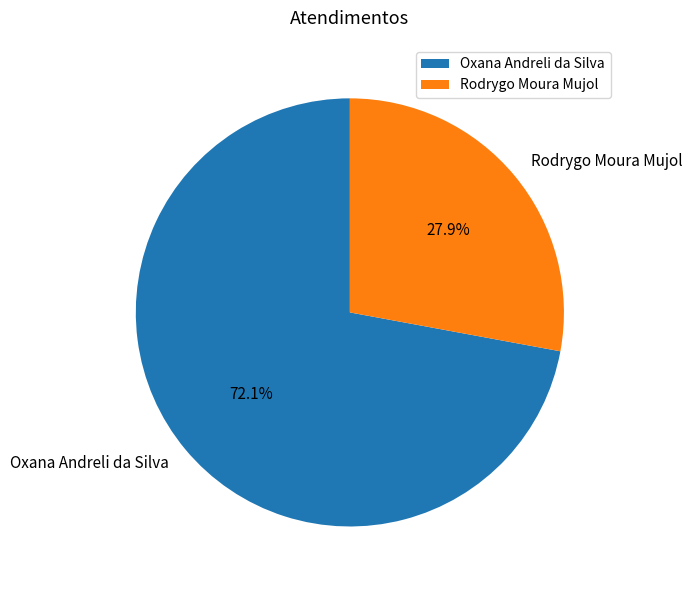

What is the largest slice in the pie chart?

Oxana Andreli da Silva